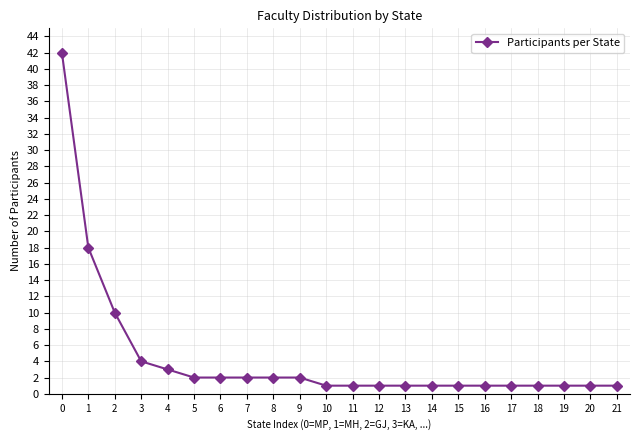

What is the difference between the maximum and minimum values?

41